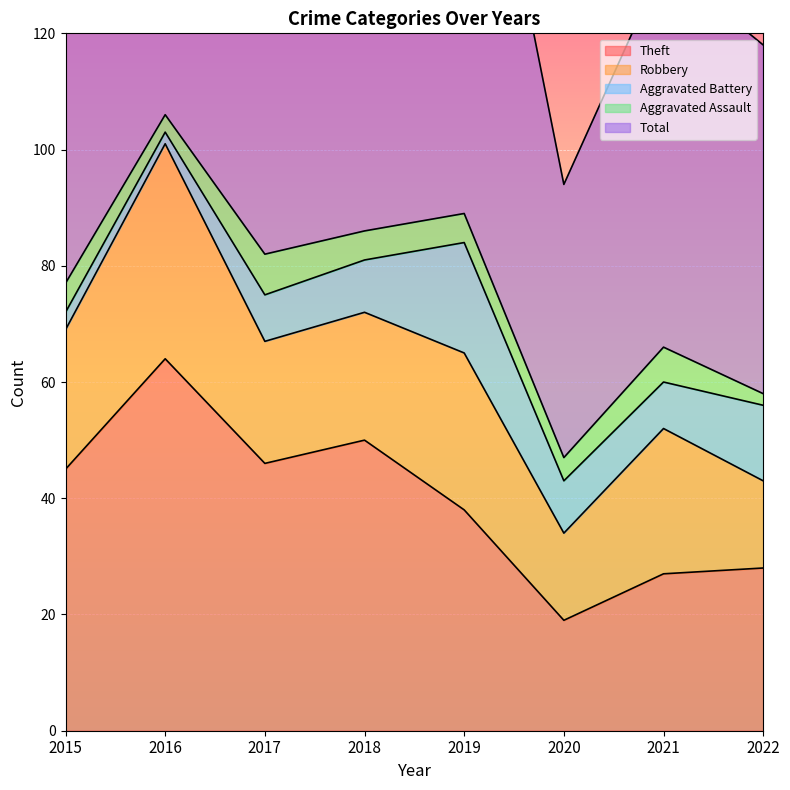

Is it true that Theft equals 56 at 2019?

False